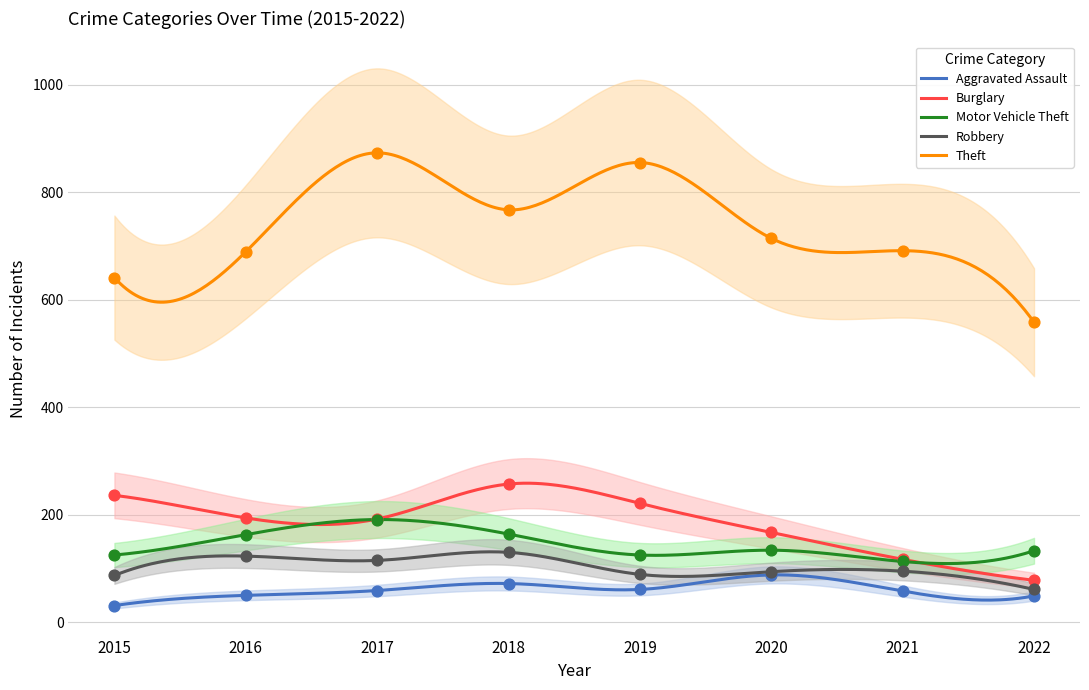

Which series has the largest Y range (max minus min)?

Theft